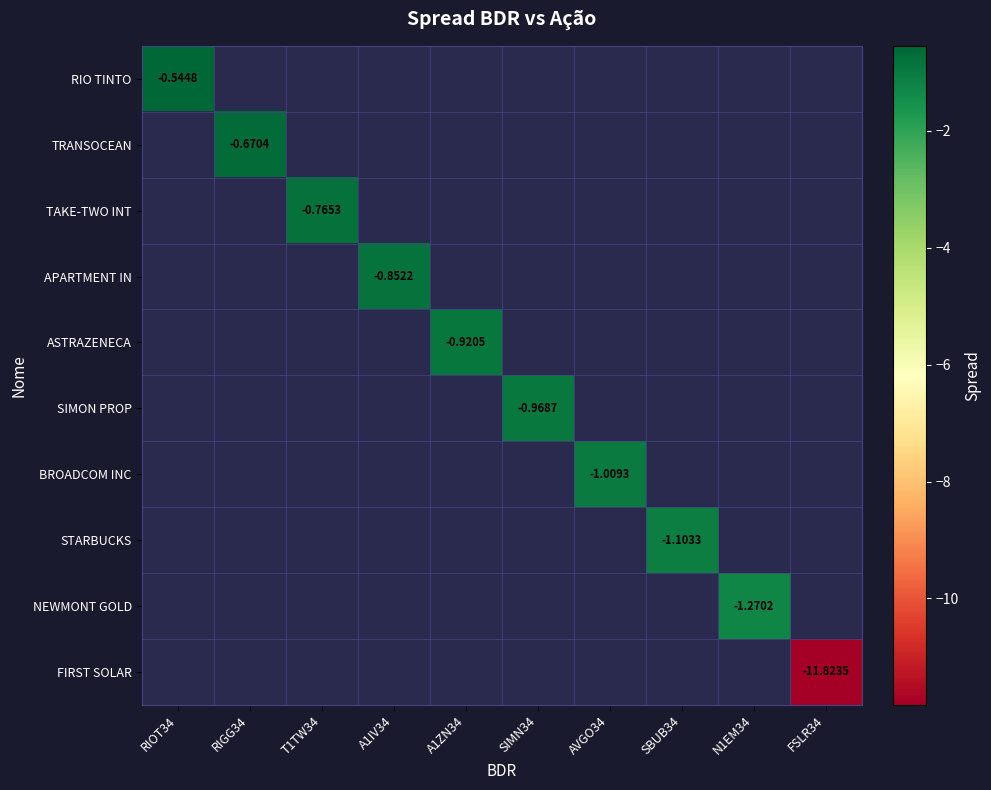

The BROADCOM INC series shows -1.7 at AVGO34. True or false?

False